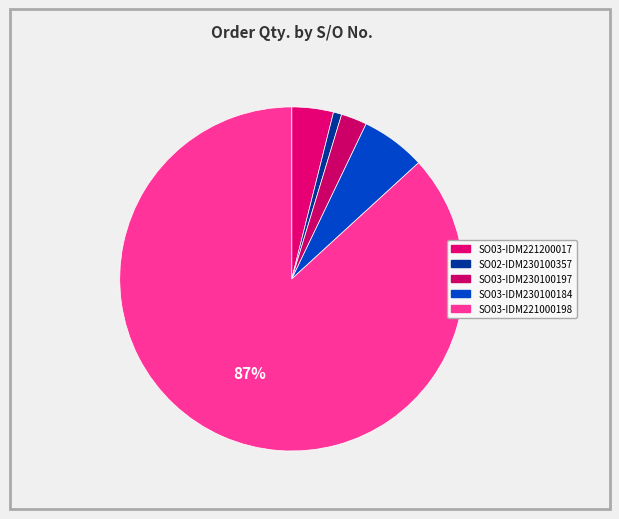

How many segments does this pie chart have?

5